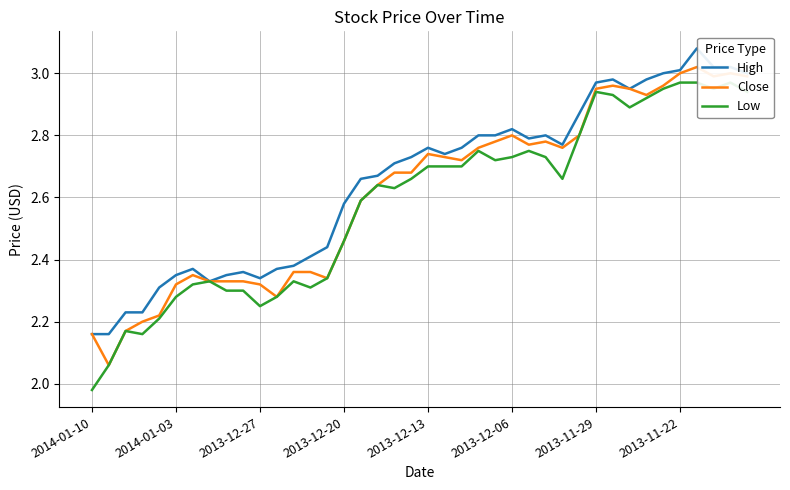

Which has a higher value, 31 or 17?

31